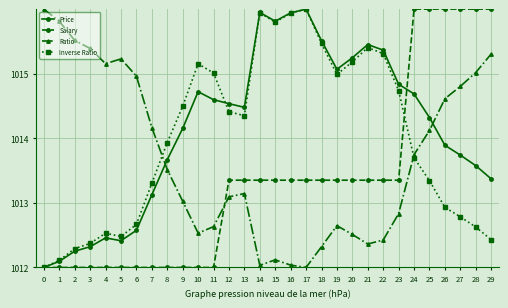

How many times do Salary and Ratio cross each other?

1